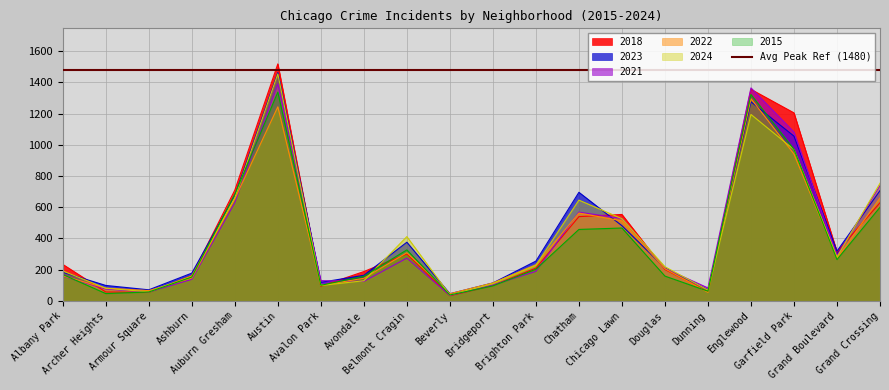

How many lines are shown in the chart?

6